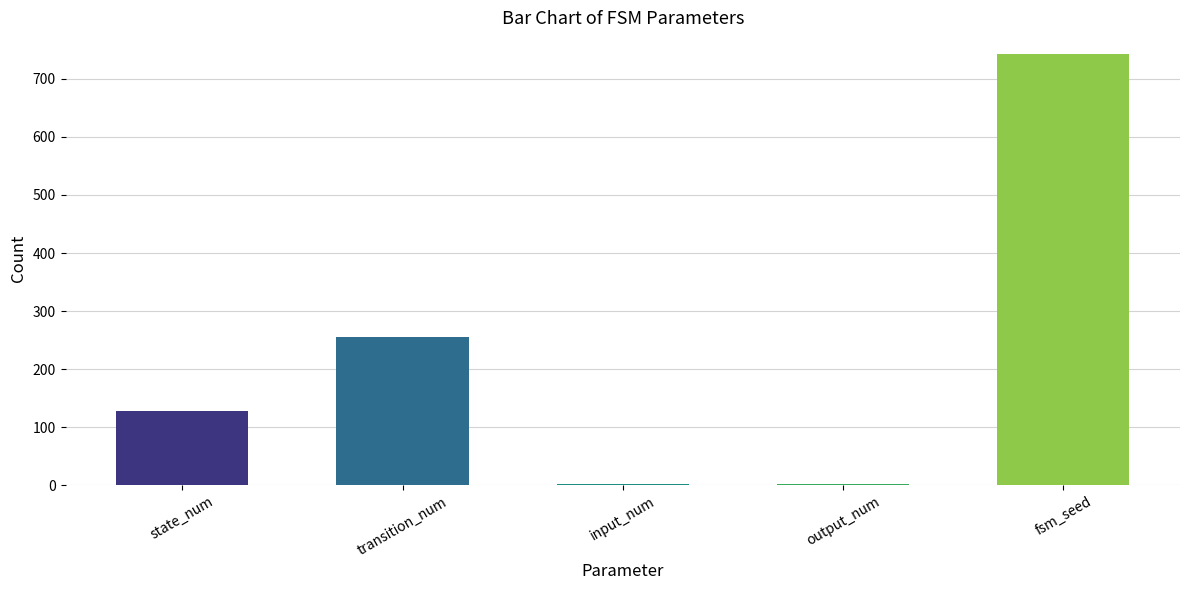

Read the value at fsm_seed, to the nearest 100.

700